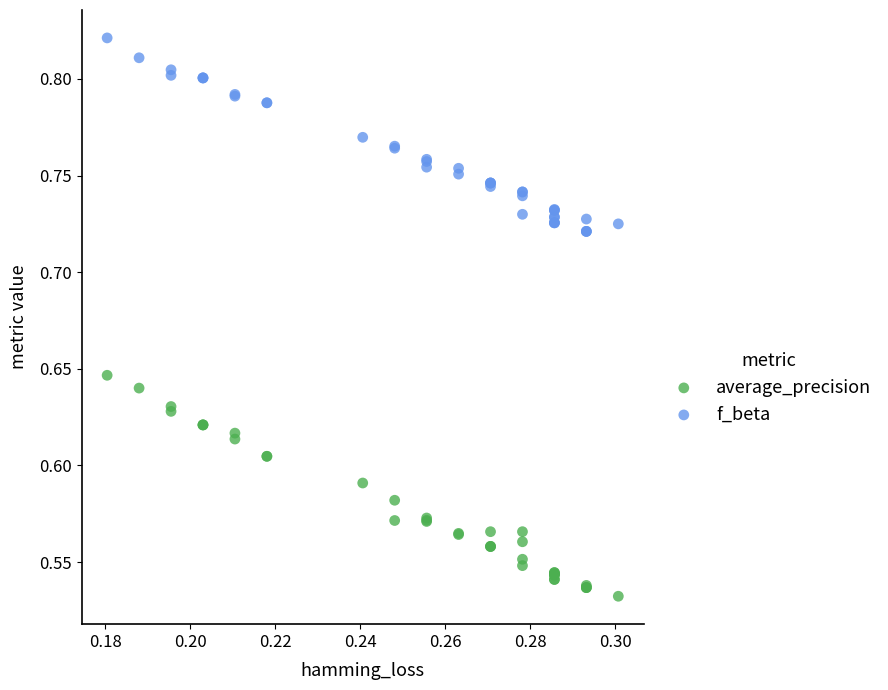

Which series has the largest Y range (max minus min)?

average_precision